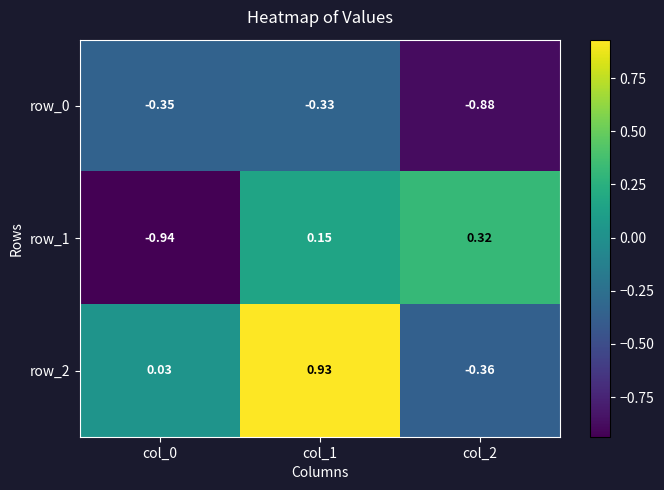

Count the number of categories in the chart.

3